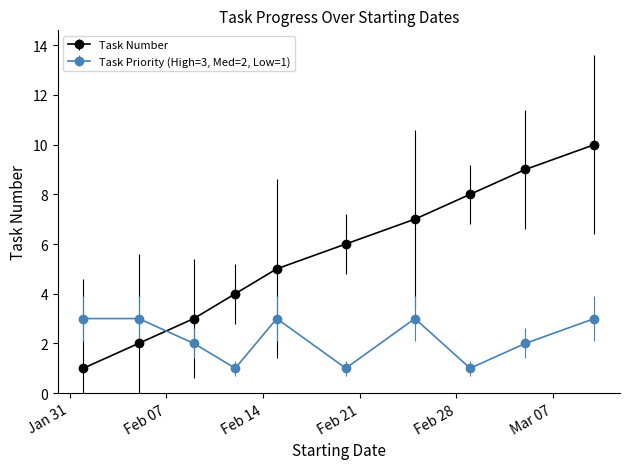

What is the average value of the Task Number series?

6